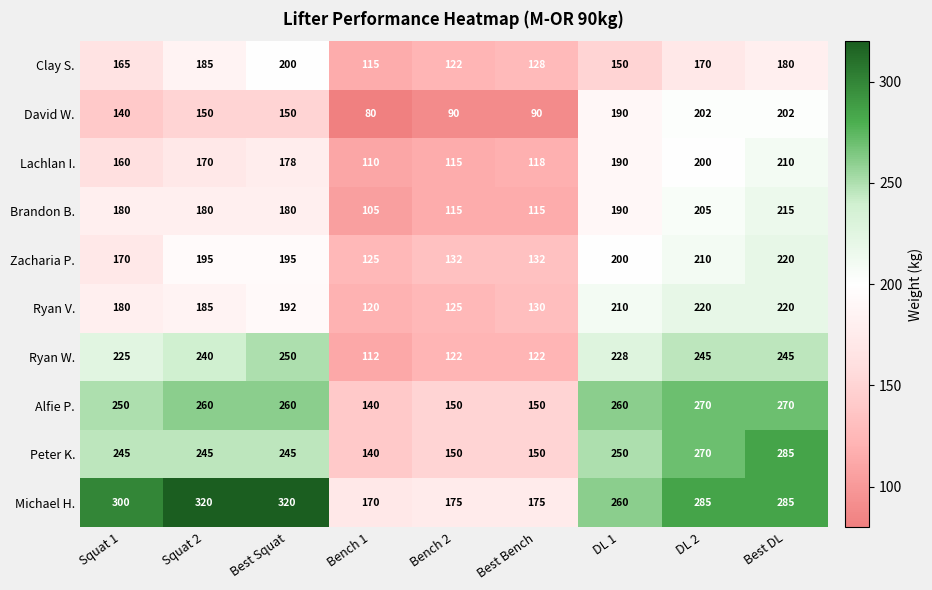

What is the difference between the Michael H. values at Squat 1 and DL 1?

40